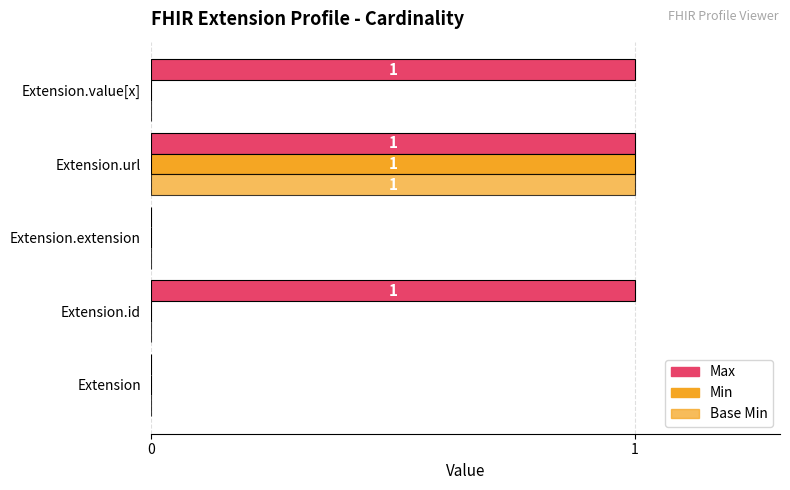

How many data points does each series have?

5